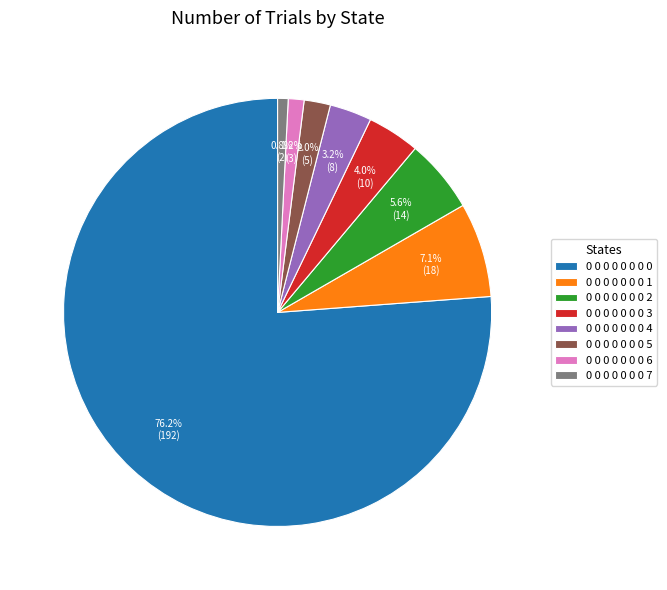

Between 0 0 0 0 0 0 0 2 and 0 0 0 0 0 0 0 1, which is larger?

0 0 0 0 0 0 0 1